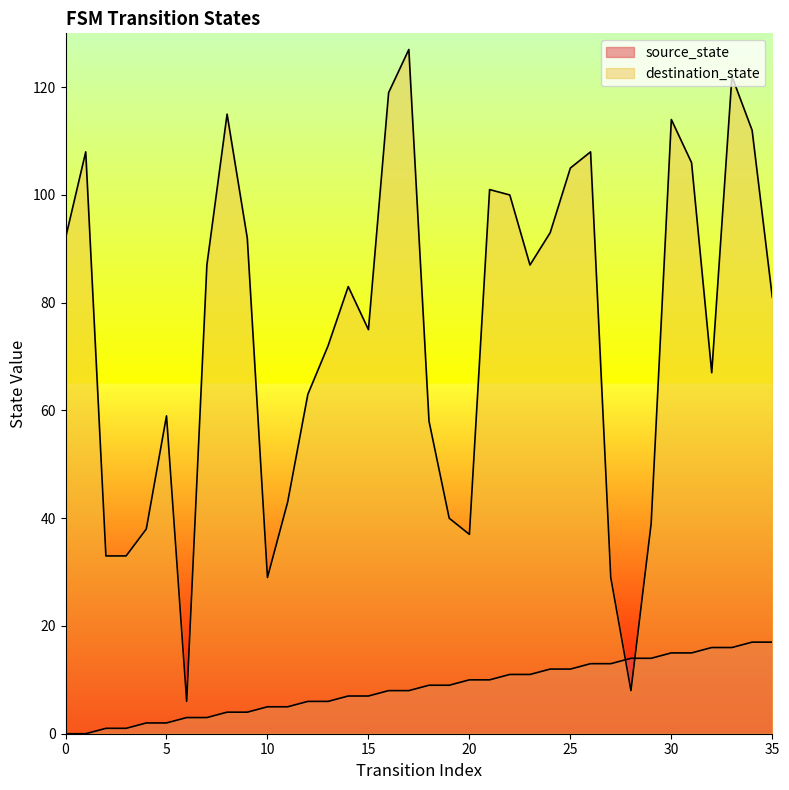

What is the difference between the destination_state values at 2 and 31?

73